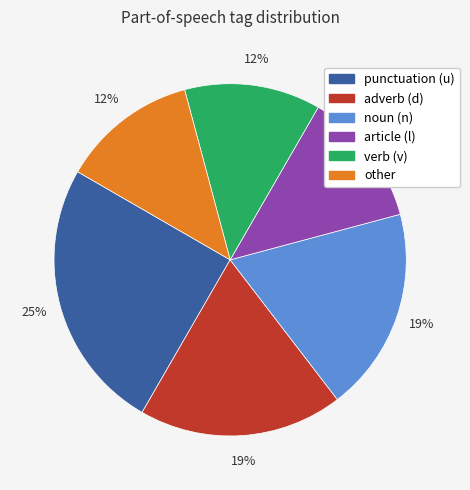

What is the ratio of the value at other to the value at punctuation (u)?

0.5